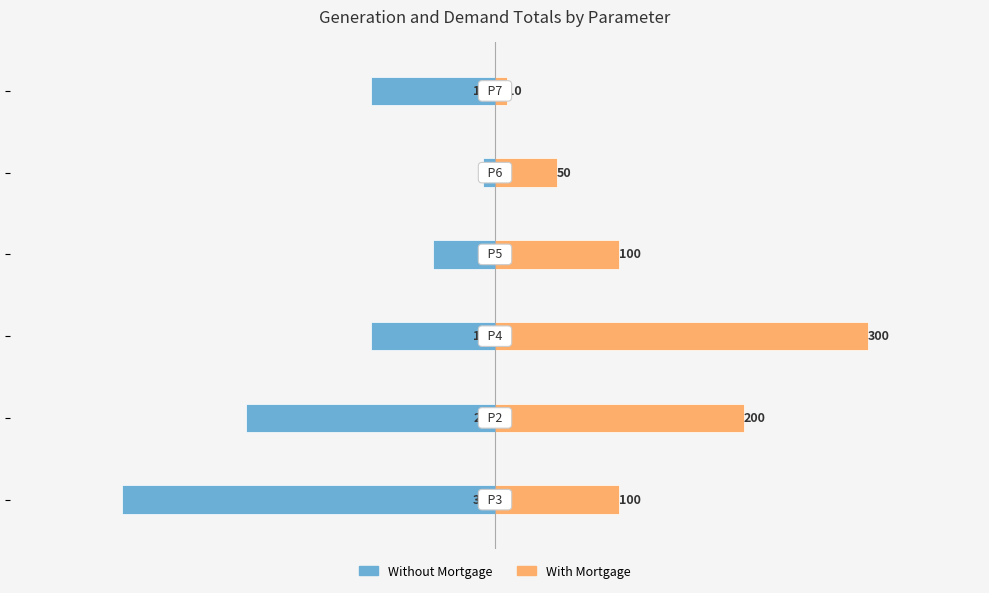

The value of Without Mortgage at −100 is -18. True or false?

False